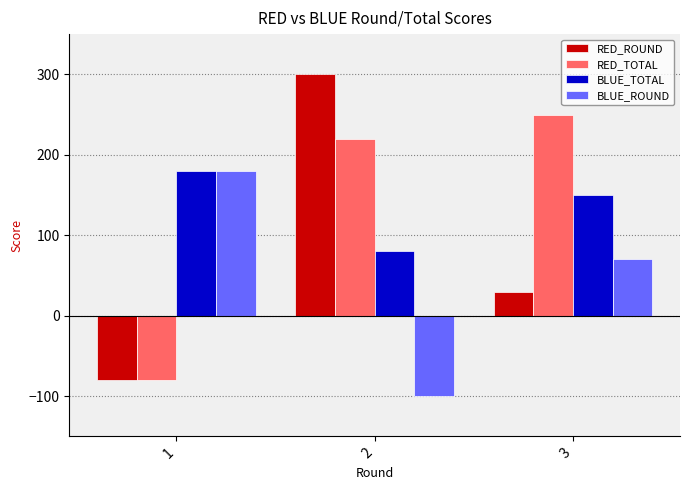

Which series has the widest spread of values?

RED_ROUND